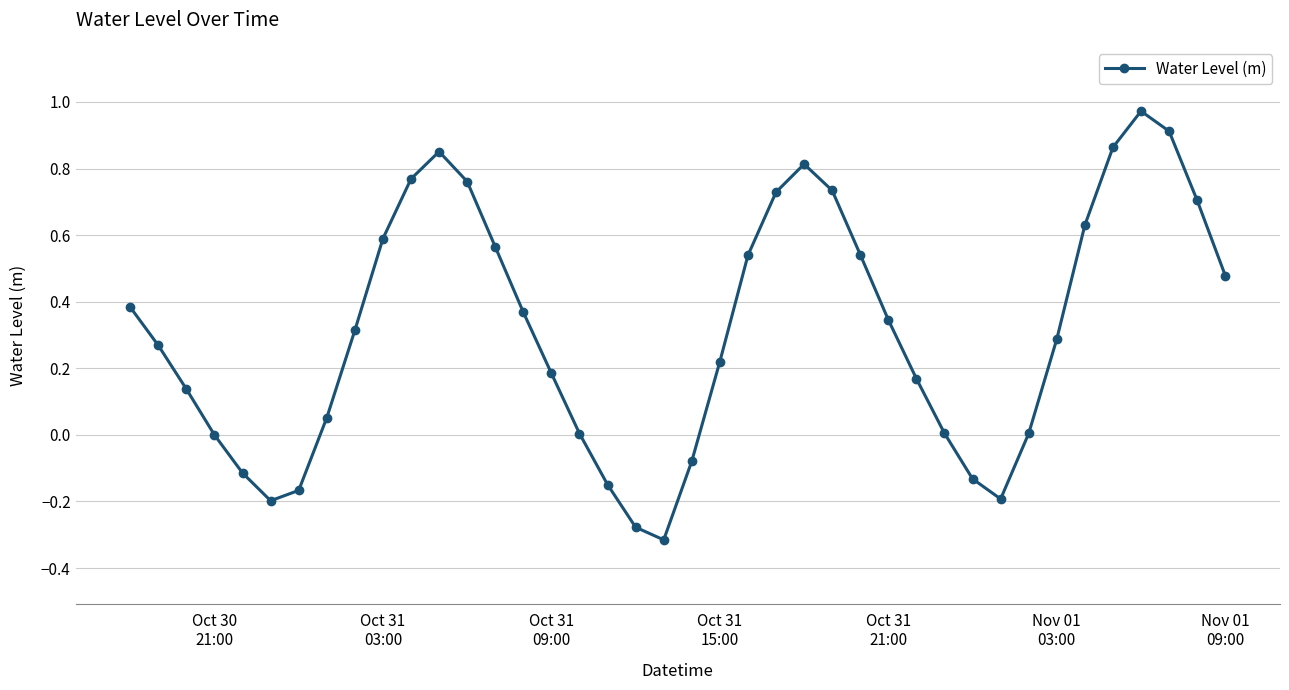

How many interior local peaks (higher than both neighbors) does the data have?

3